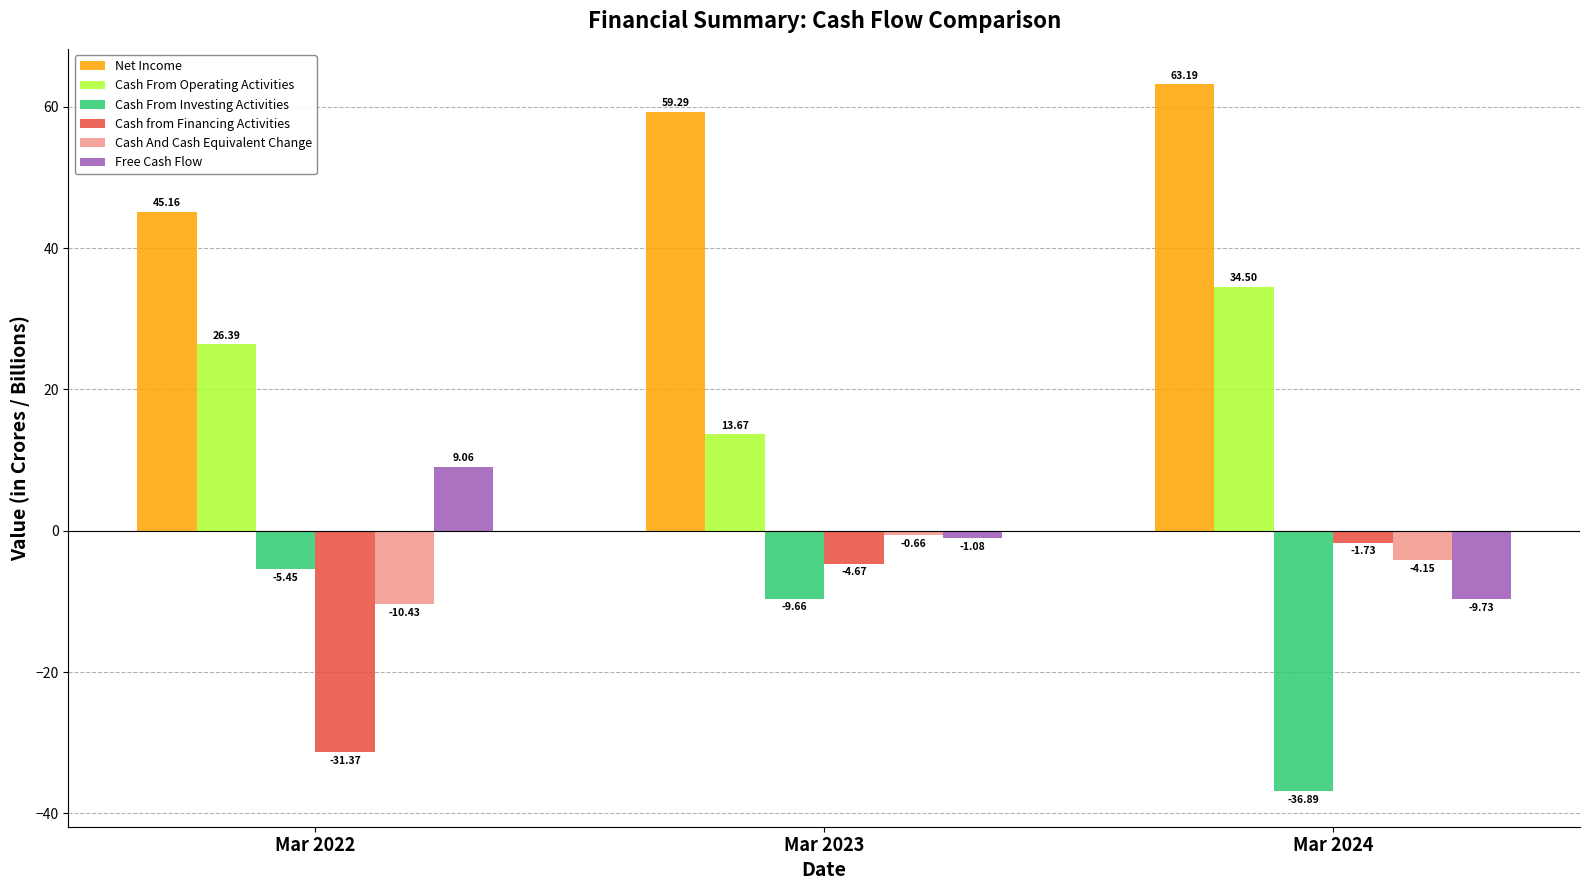

How many bars are there in each group?

6